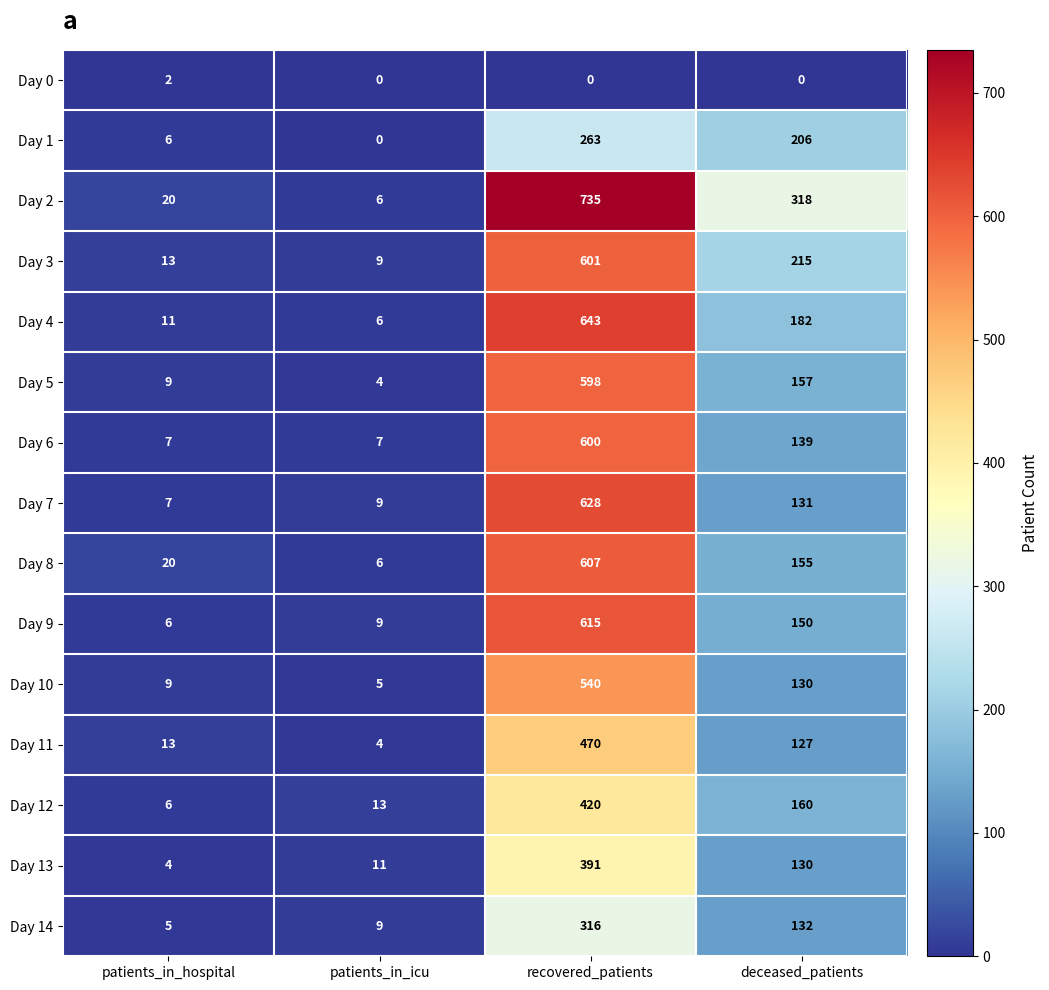

Where is Day 3 nearest to the value 305?

deceased_patients